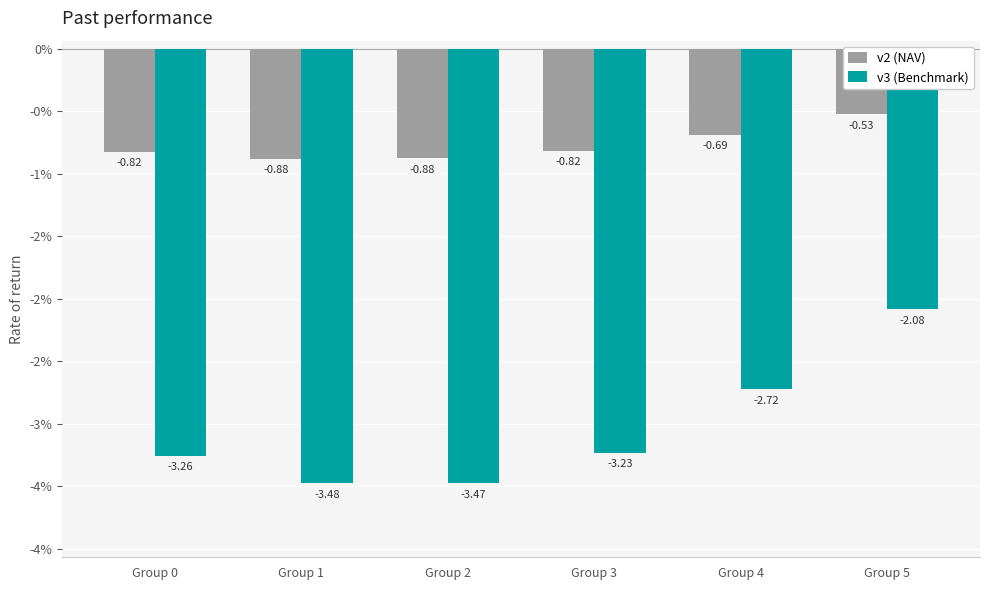

Rank the series by their average value, from highest to lowest.

v2 (NAV), v3 (Benchmark)